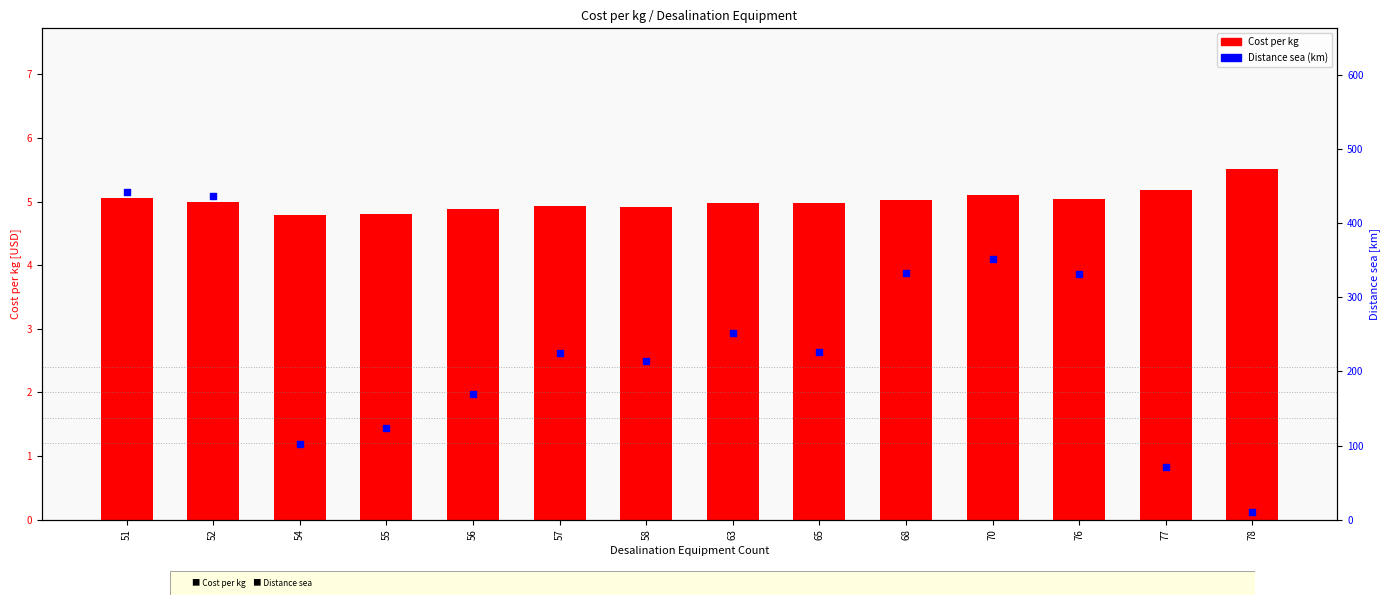

What are all the series names shown in the legend?

Cost per kg, Distance sea (km)